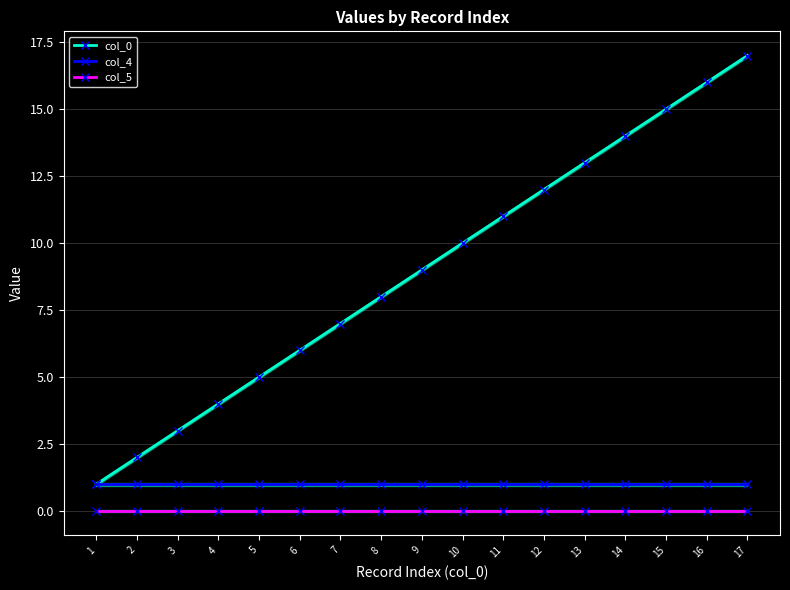

What is the value of the col_4 point at the 3rd from the left?

1